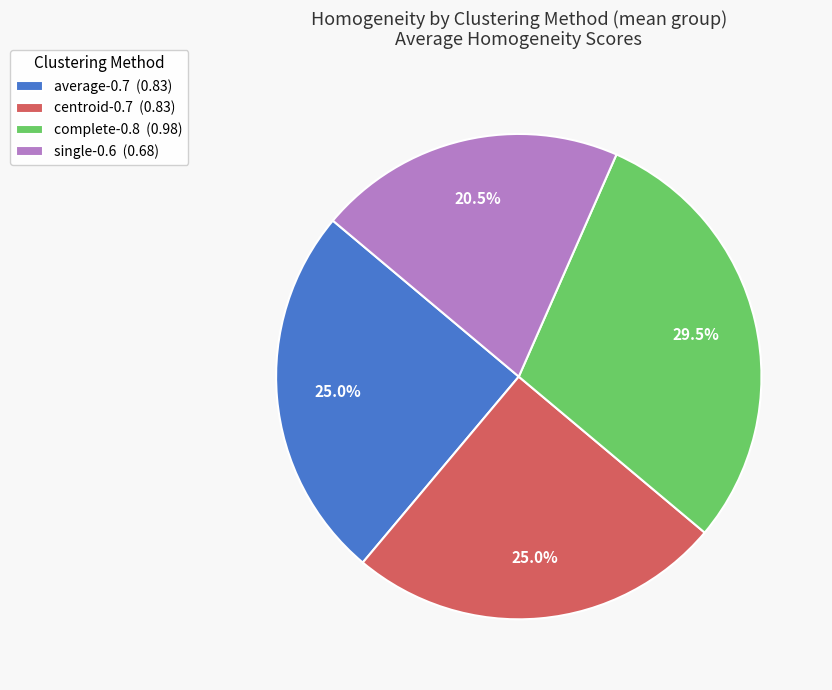

Is complete-0.8 (0.98) the majority of the pie?

No